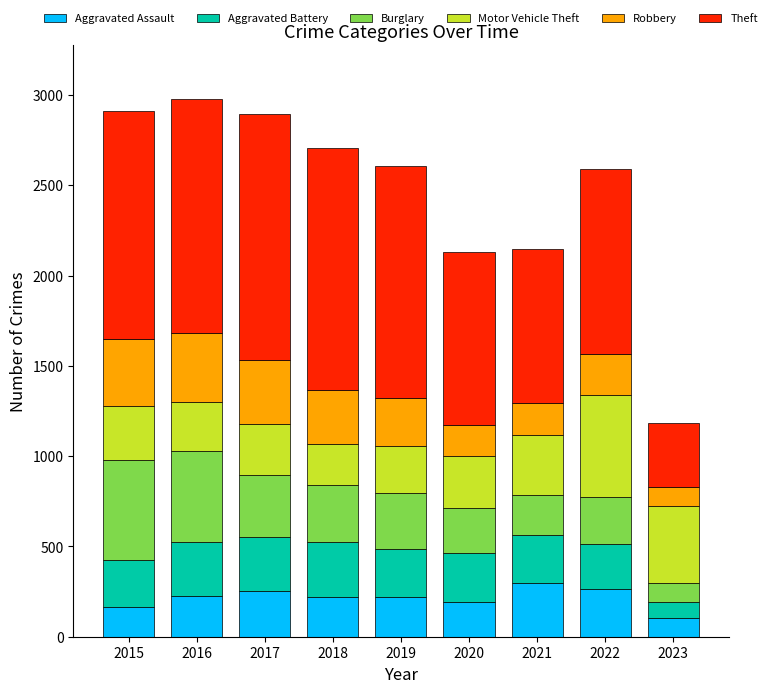

Is it true that Aggravated Assault equals 251 at 2017?

True